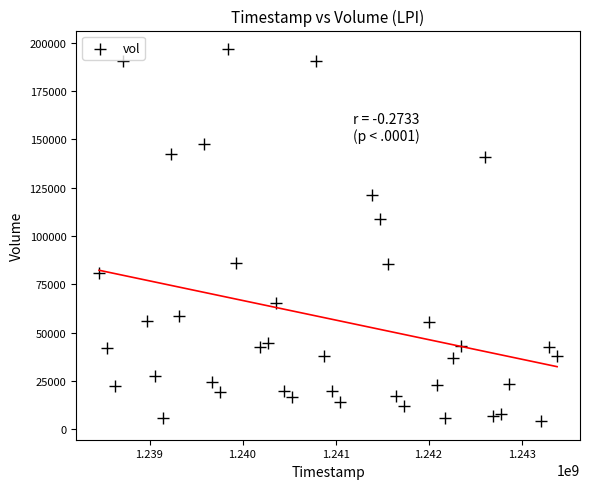

What is the range of Y values (max minus min)?

192399